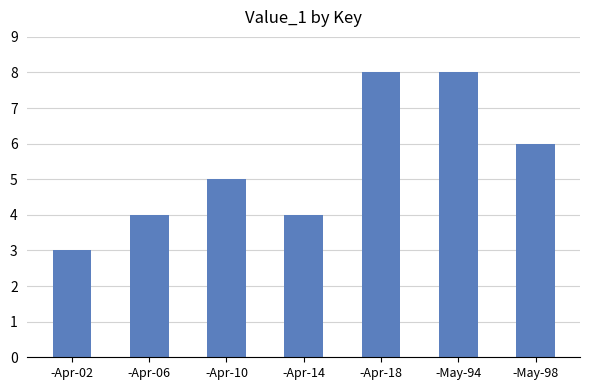

True or false: the data shows 14 at -Apr-18.

False